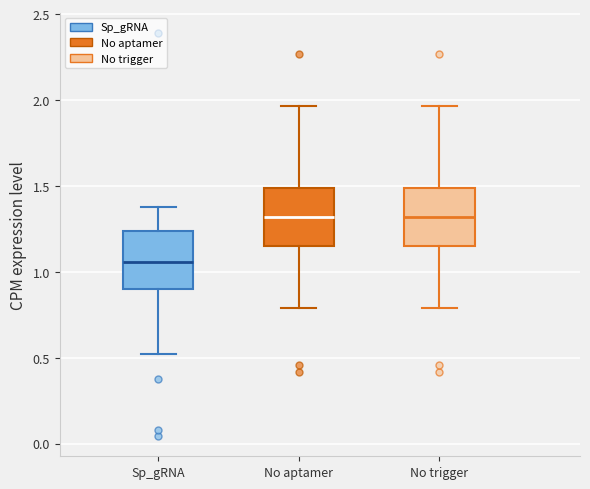

Where is the upper edge of the box for Sp_gRNA on the y-axis? The values are not printed on the chart, so give them approximately, as read against the axis.

1.25